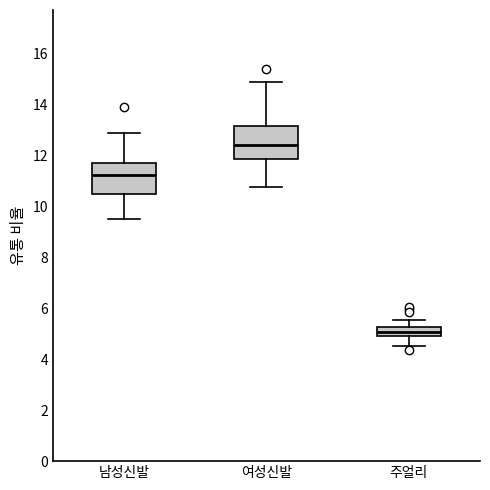

Reading left to right, transcribe this box plot: for each box, give where its median line is, the range the box spans, and where its two whiskers end, as read against the y-axis. The values are not printed on the chart, so give them approximately, as read against the axis.

남성신발: median 11.2, box 10.4 to 11.6, whiskers 9.6 to 12.8
여성신발: median 12.4, box 11.8 to 13.2, whiskers 10.8 to 14.8
주얼리: median 5.0 (inside the box), box 5.0 to 5.2, whiskers 4.6 to 5.6